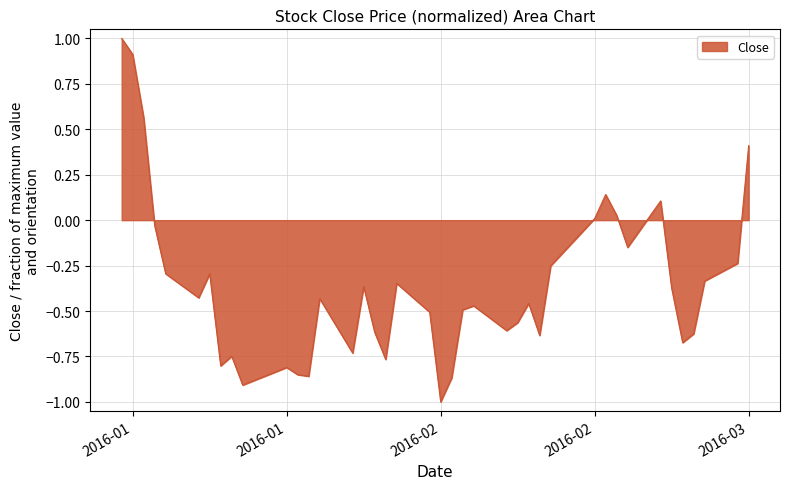

What is the minimum value shown in the chart?

-1.0